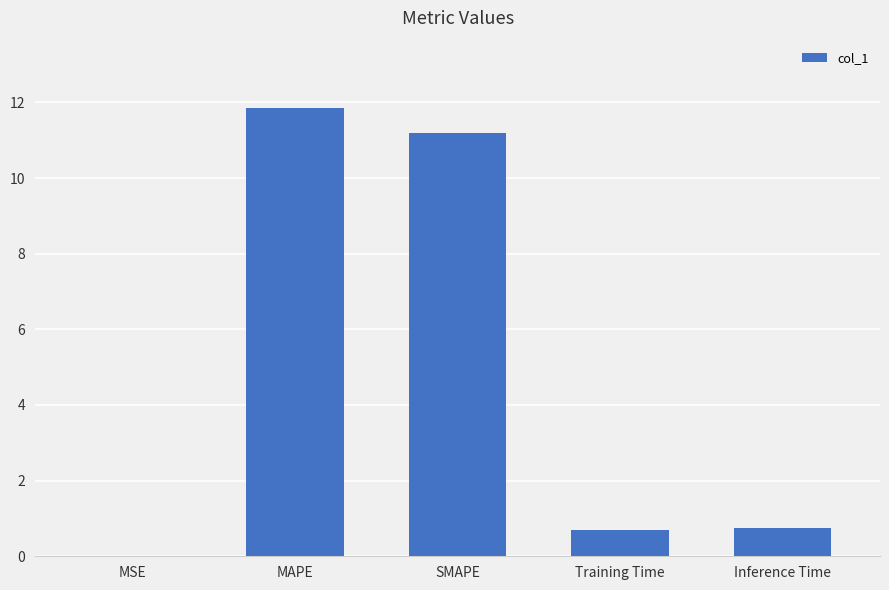

True or false: the data shows 11.2 at SMAPE.

True